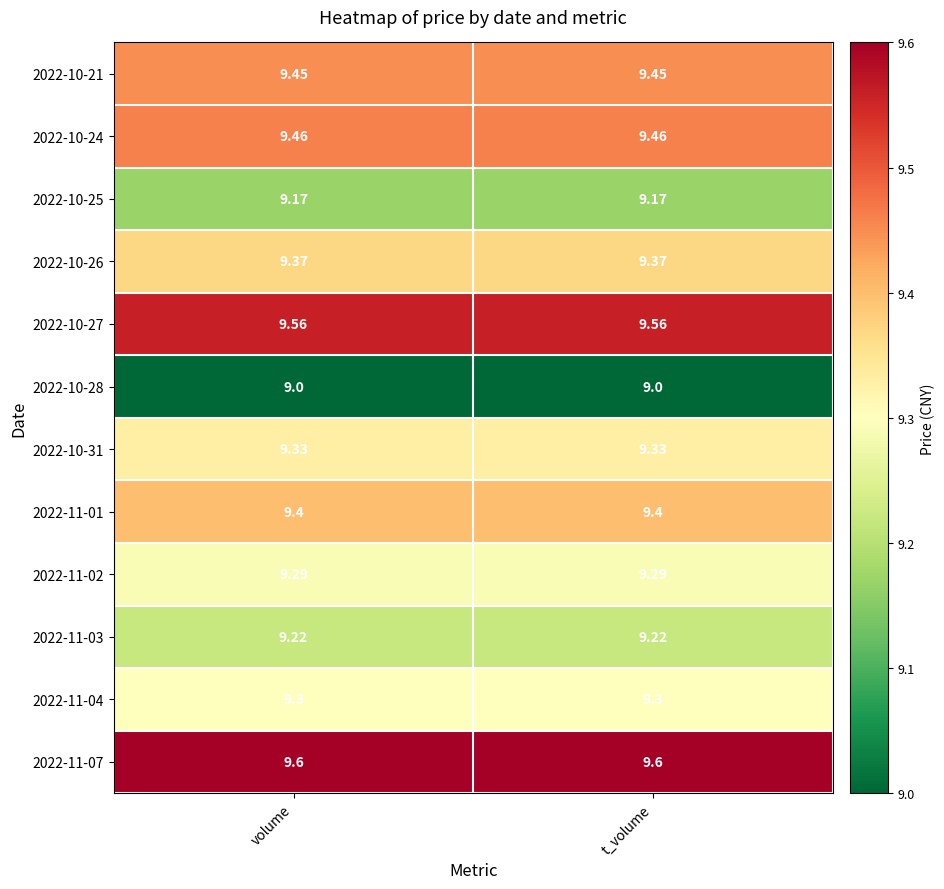

Is the value of 2022-10-28 at volume greater than the value of 2022-11-01 at t_volume?

No